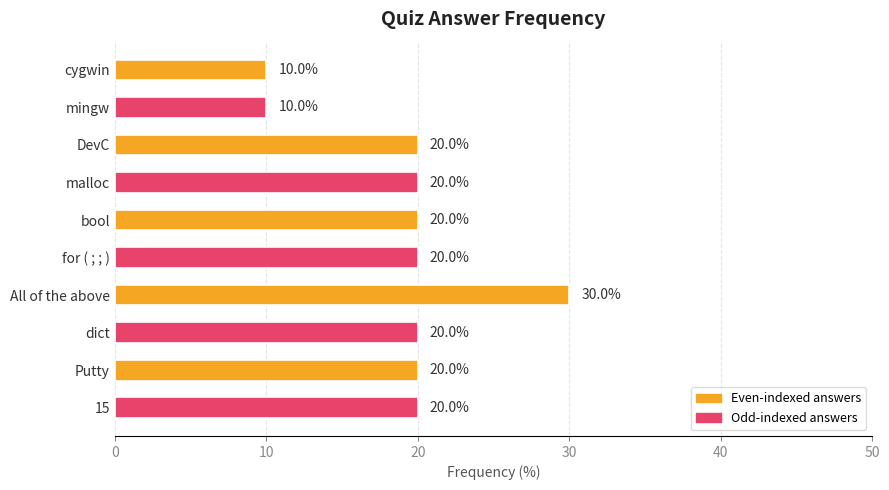

What is the greatest value displayed?

30